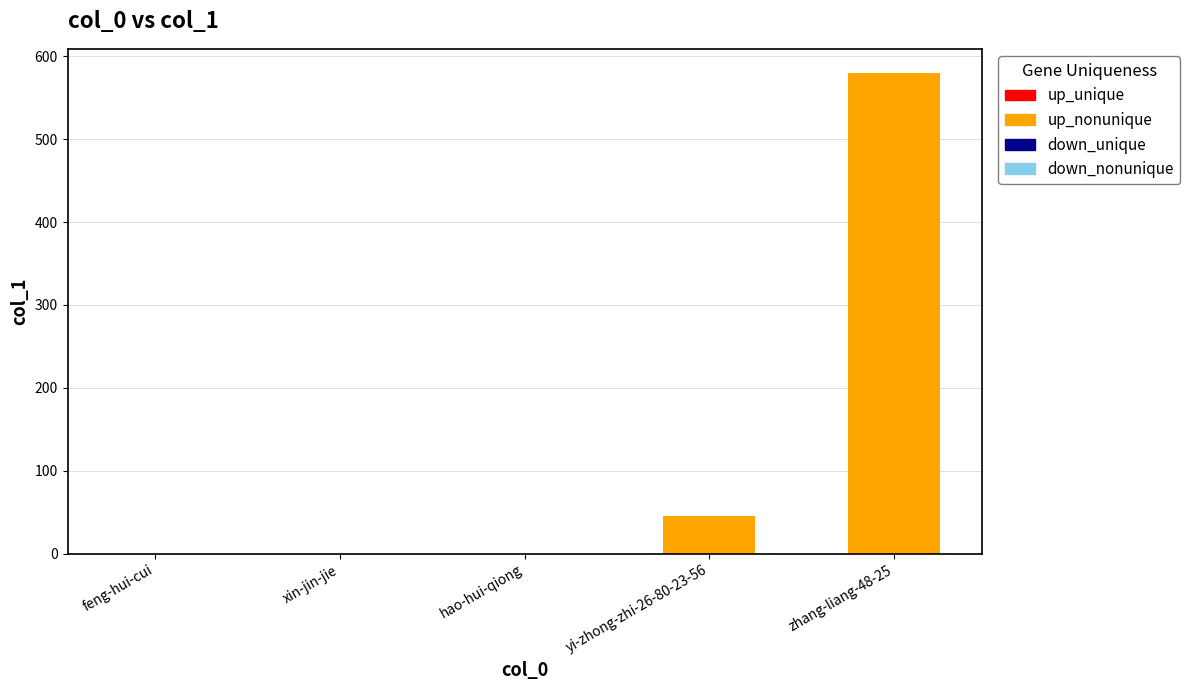

The chart shows a value of 0 at xin-jin-jie. True or false?

True